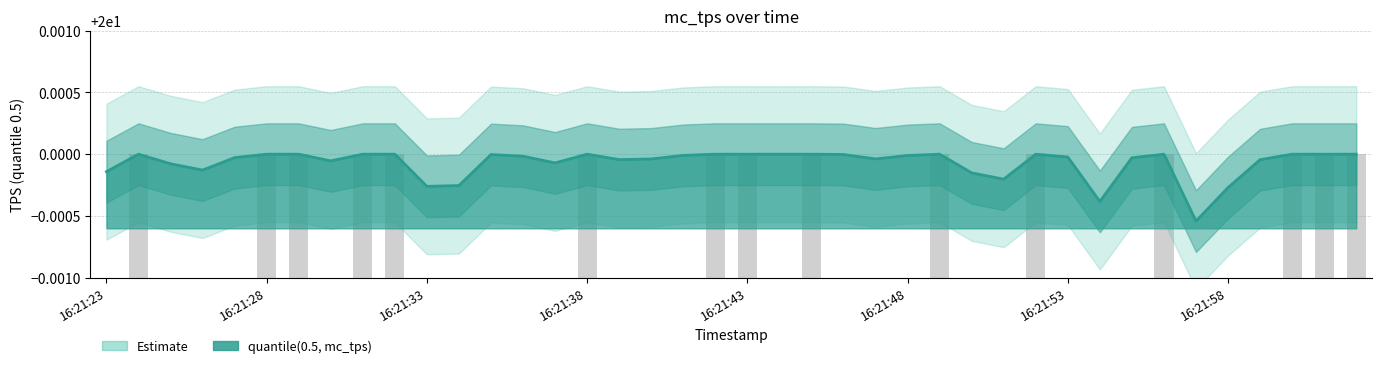

List the labels in order of value, largest first.

16:21:24, 16:21:28, 16:21:29, 16:21:31, 16:21:32, 16:21:38, 16:21:42, 16:21:43, 16:21:45, 16:21:49, 16:21:52, 16:21:56, 16:22:00, 16:22:01, 16:22:02, 16:21:44, 16:21:46, 16:21:35, 16:21:41, 16:21:48, 16:21:36, 16:21:53, 16:21:27, 16:21:55, 16:21:47, 16:21:40, 16:21:39, 16:21:59, 16:21:30, 16:21:37, 16:21:25, 16:21:26, 16:21:23, 16:21:50, 16:21:51, 16:21:34, 16:21:33, 16:21:58, 16:21:54, 16:21:57